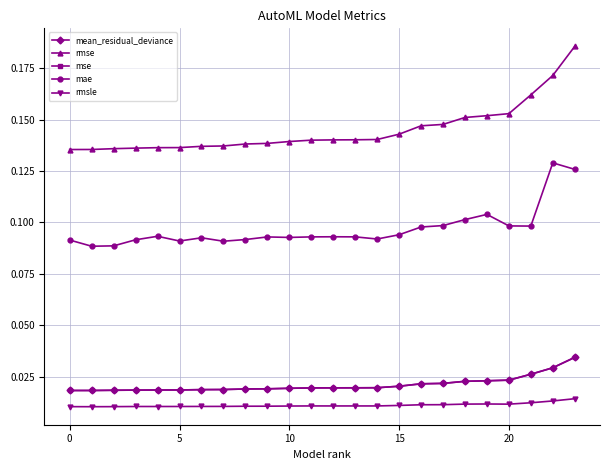

Which series has the widest spread of values?

rmse